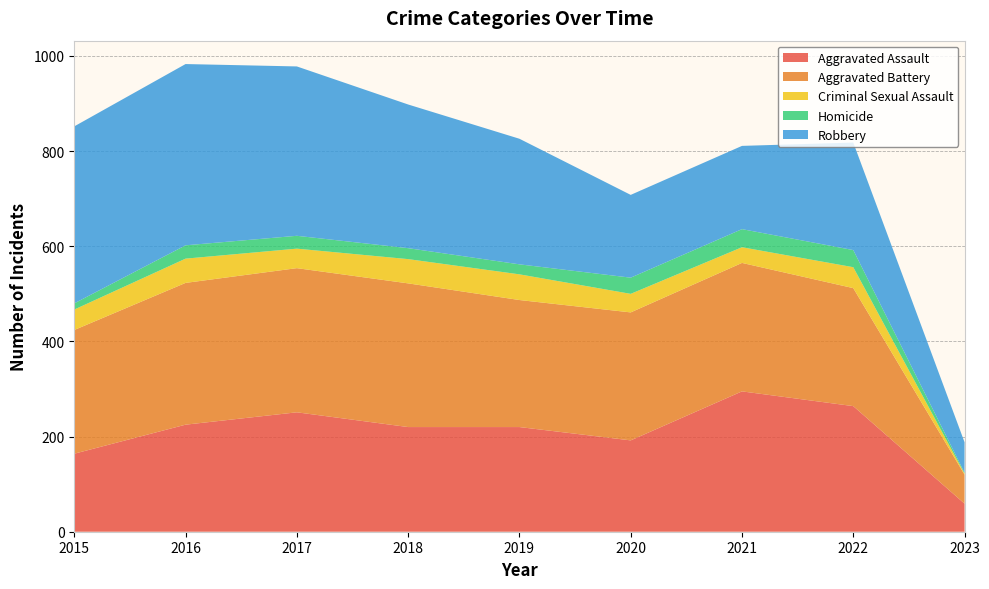

Reading left to right, what are all the values shown in this chart?

Aggravated Assault: 164	225	251	220	220	192	295	264	59
Aggravated Battery: 260	298	303	302	267	269	270	248	61
Criminal Sexual Assault: 43	51	41	51	54	39	33	44	2
Homicide: 13	28	27	23	21	34	38	36	2
Robbery: 372	381	356	302	264	174	175	226	64